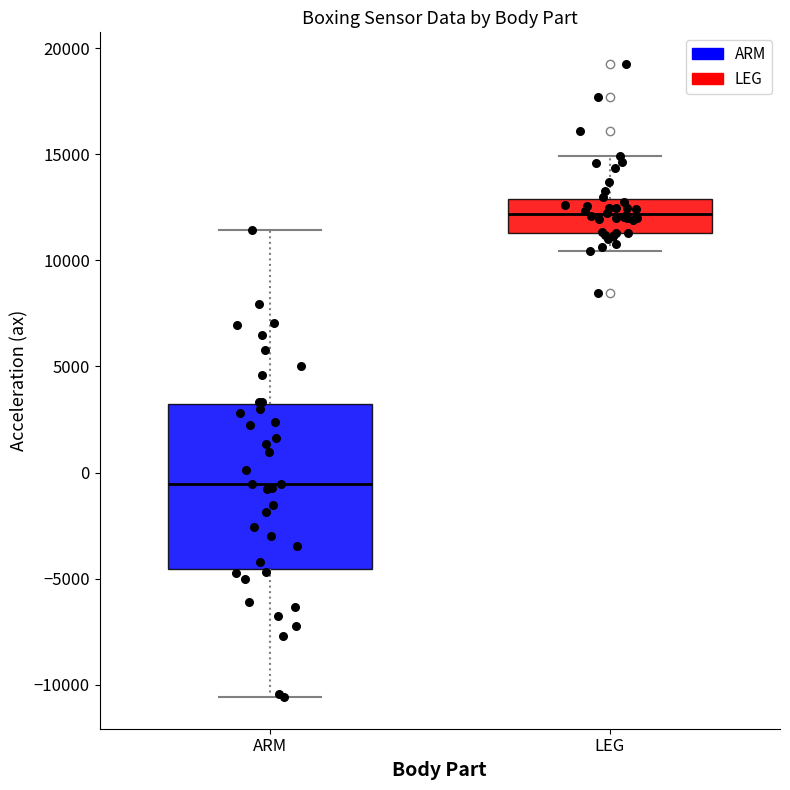

Which box is the tallest, from its lower edge to its upper edge?

ARM